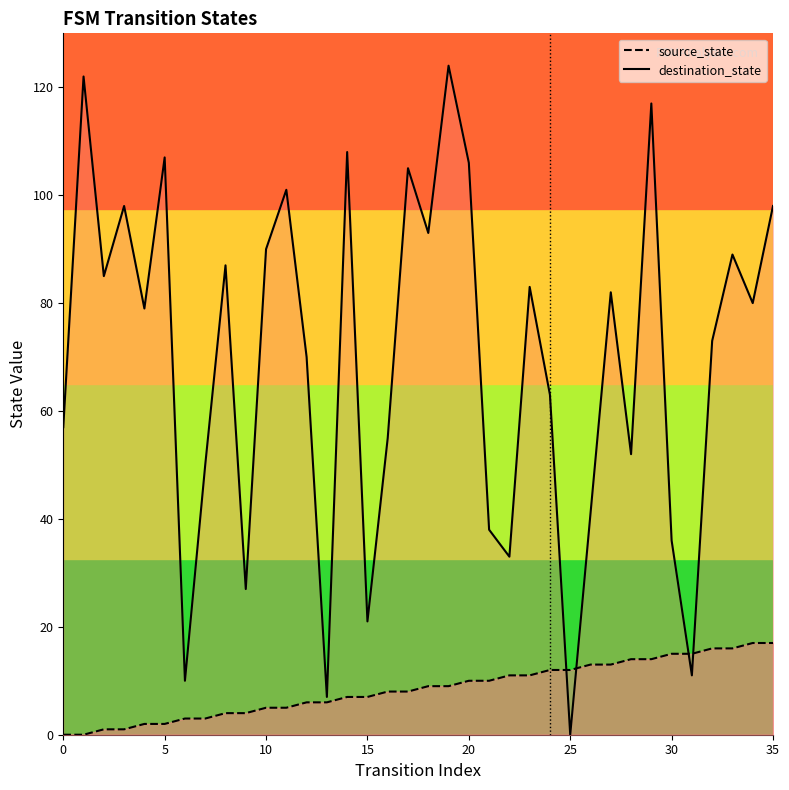

The value of source_state at 31 is 15. True or false?

True